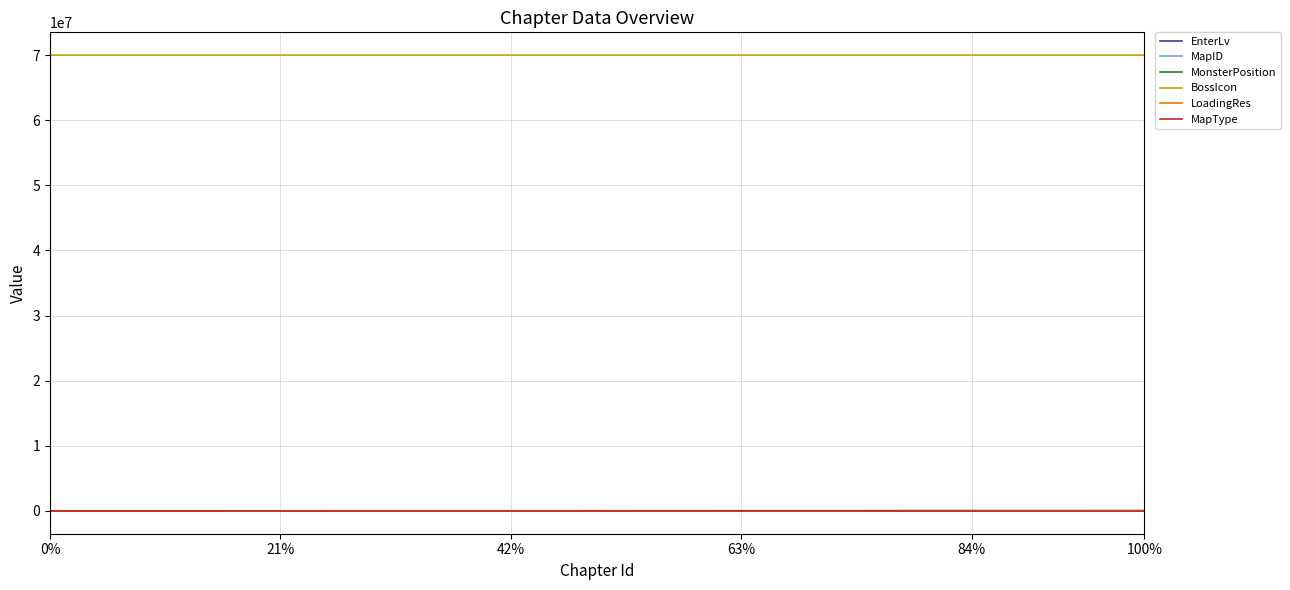

True or false: LoadingRes and MapType intersect in this chart.

False